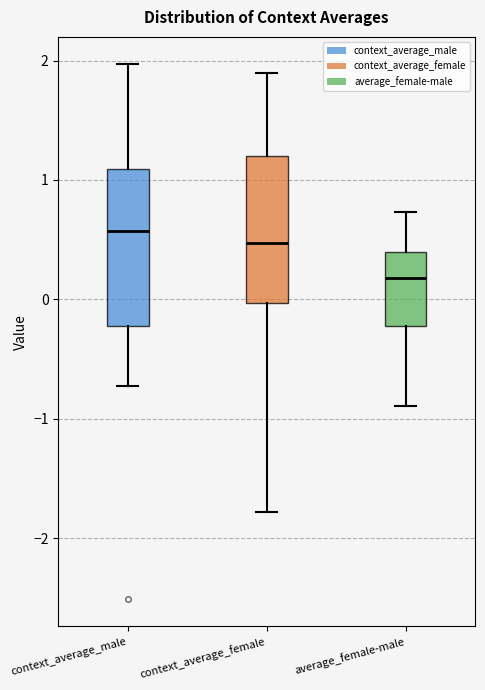

Which box has the lowest median line?

average_female-male